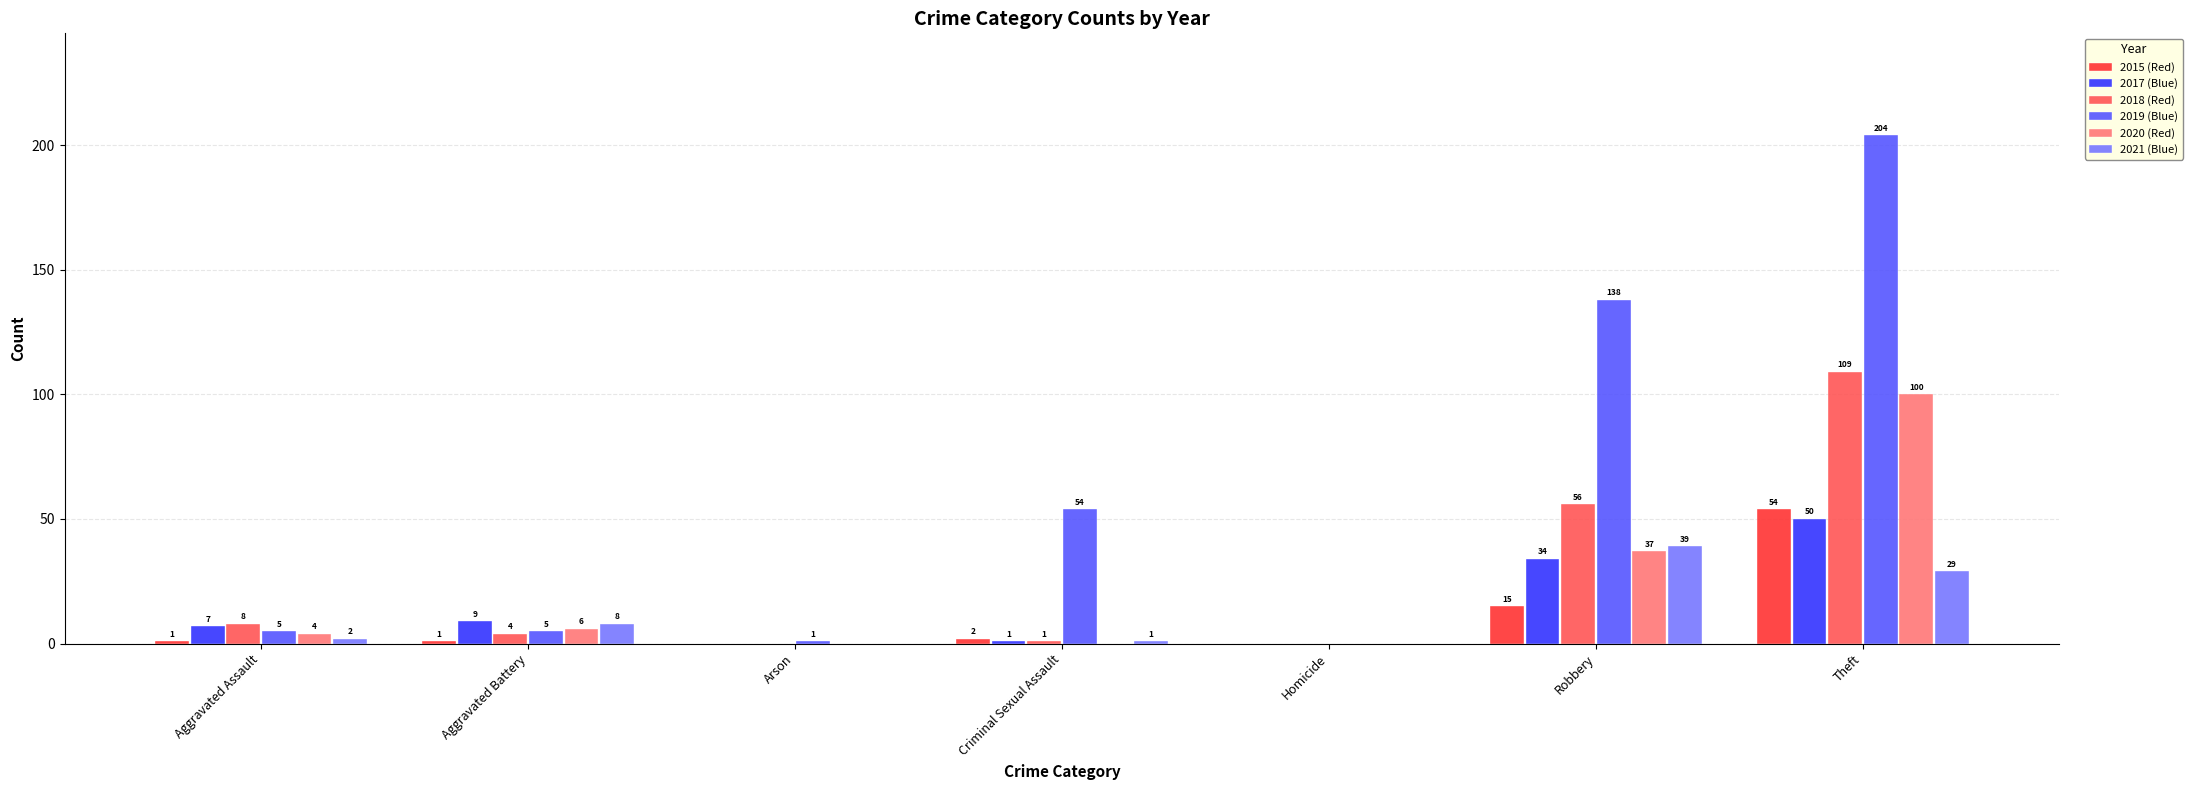

How many distinct data groups are displayed?

6